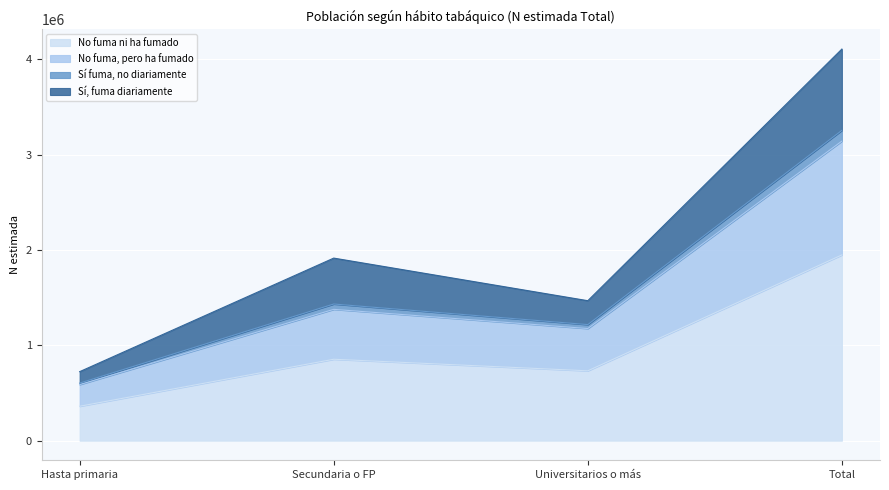

What is the total value across all series at Total?

4107962